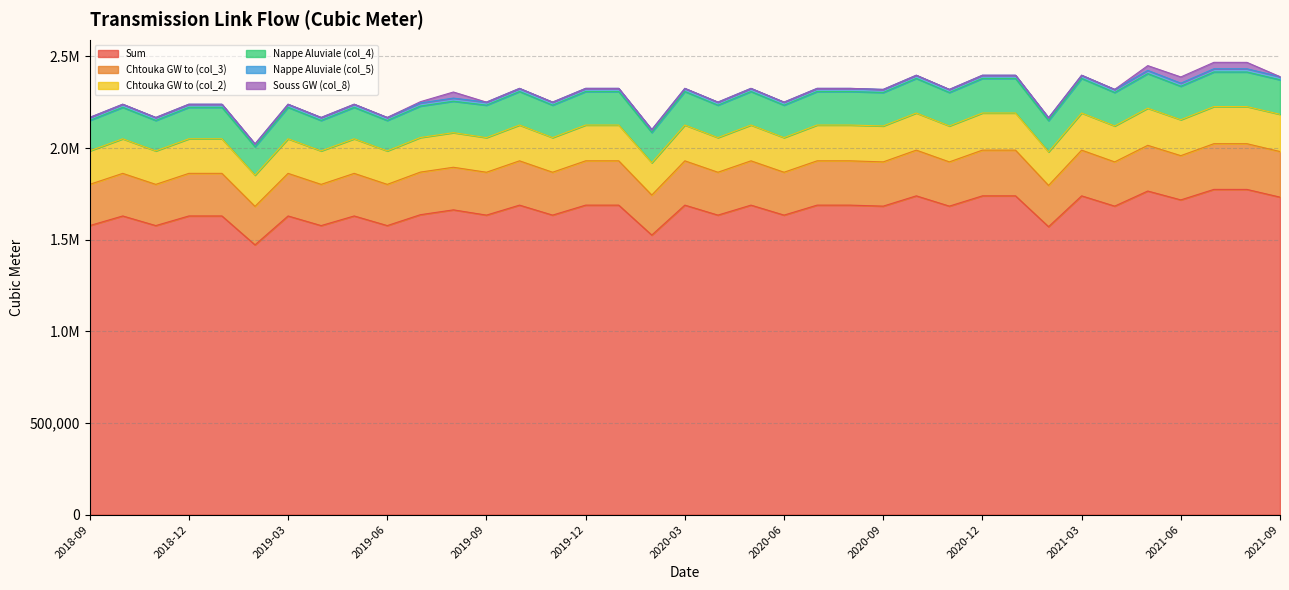

True or false: Sum and col_3 intersect in this chart.

False